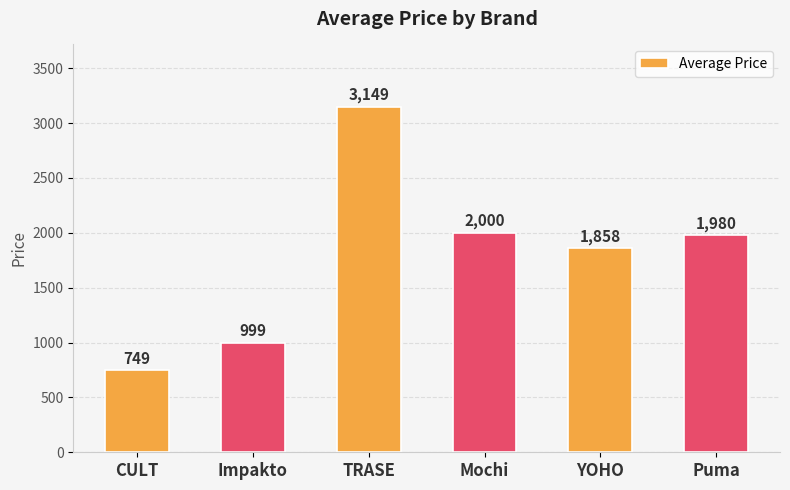

What is the difference between the maximum and second lowest values?

2150